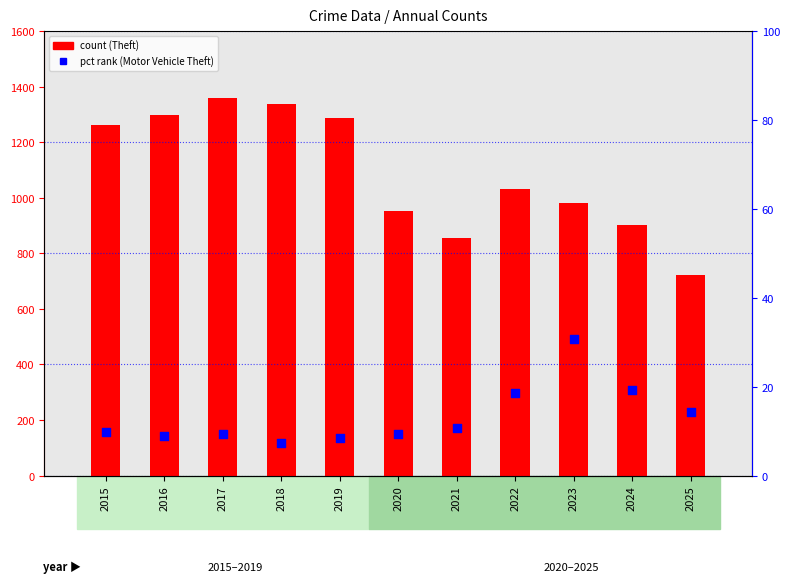

Which series reaches the minimum Y coordinate?

Motor Vehicle Theft